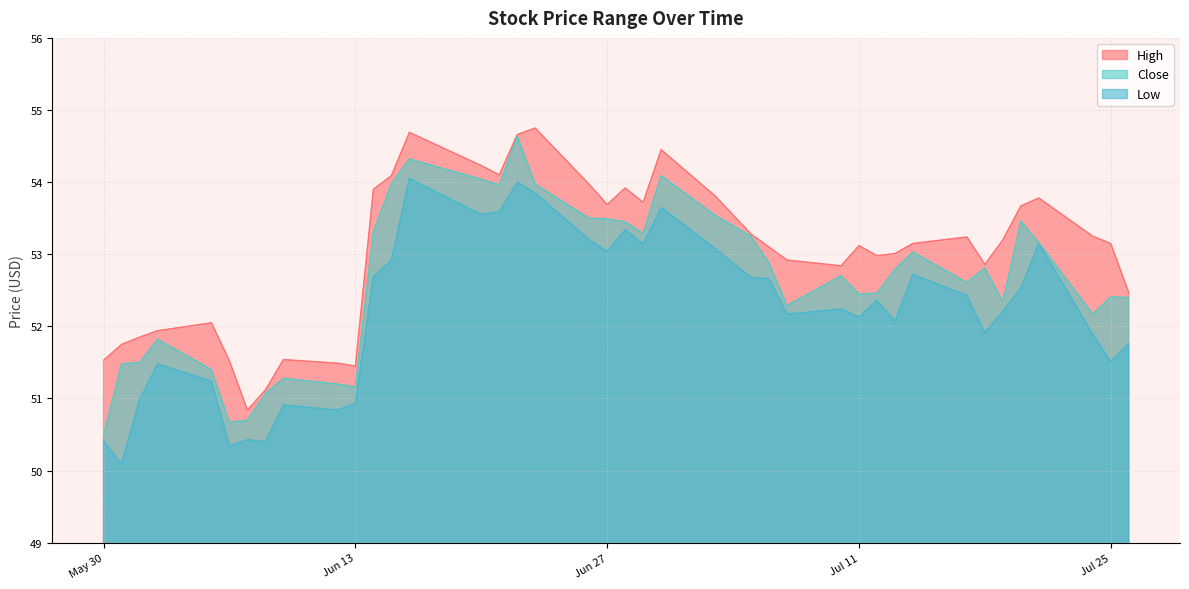

Where is Close nearest to the value 52?

2023-07-24